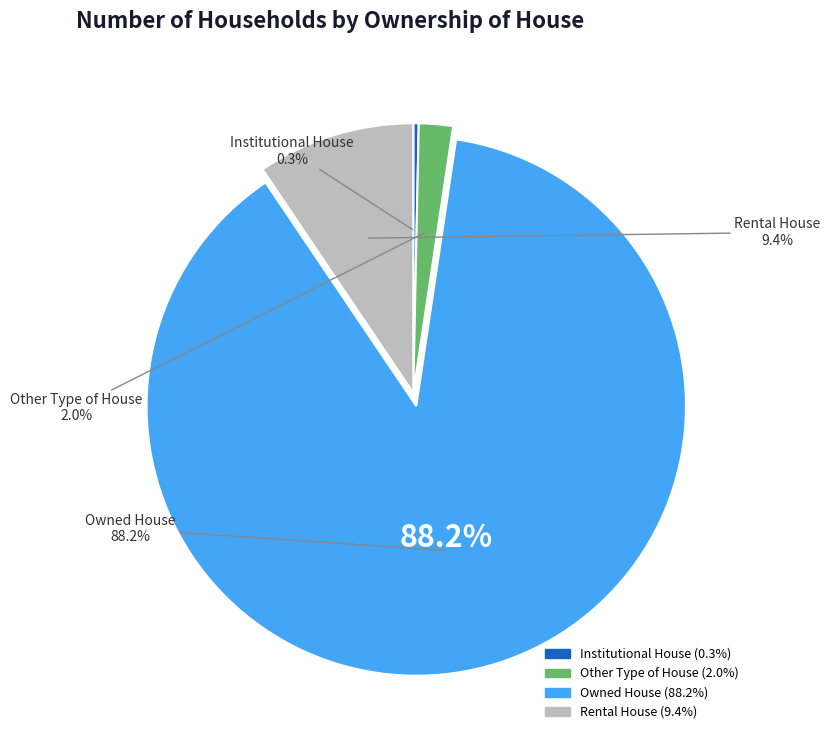

Is Rental House the majority of the pie?

No